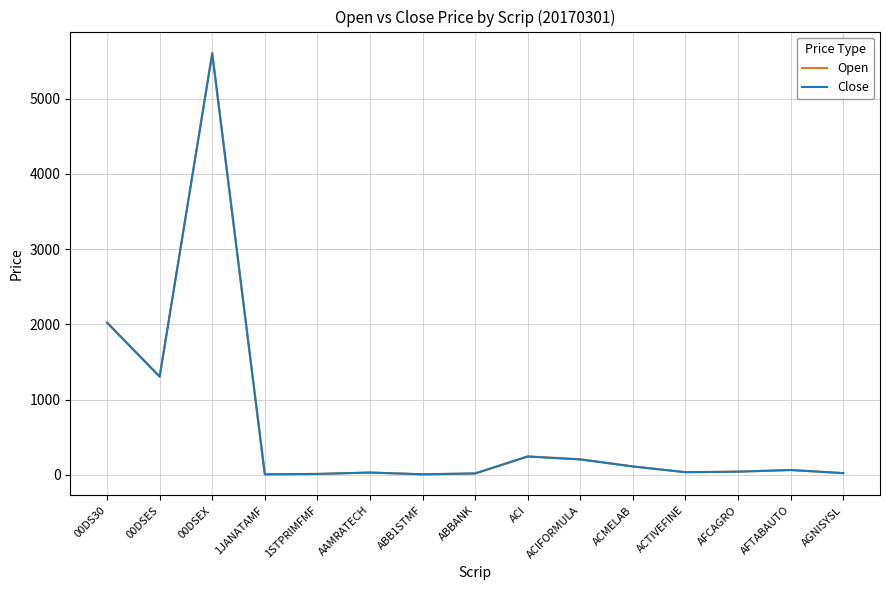

What is the highest value of the Open series?

5612.7